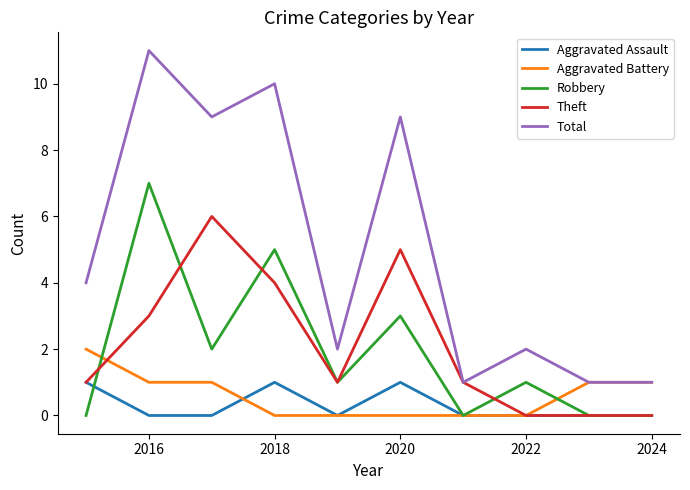

True or false: Aggravated Assault and Total cross at least once.

False